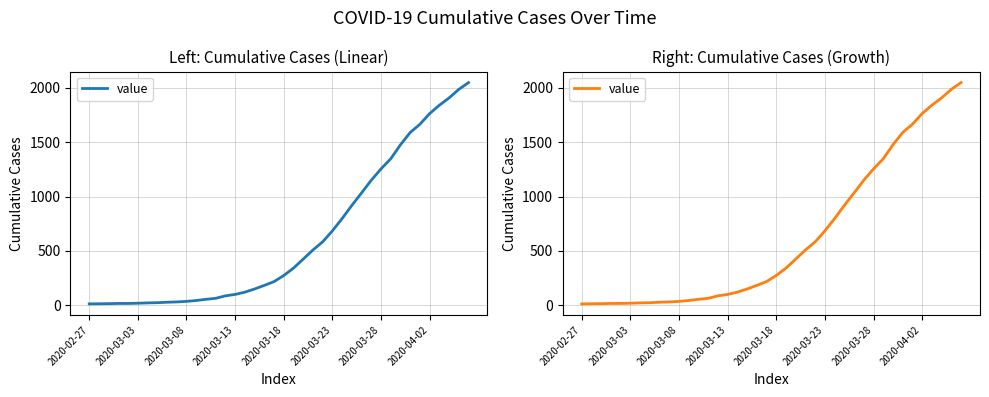

What is the sum of the values at 22 and 2020-03-13?

442